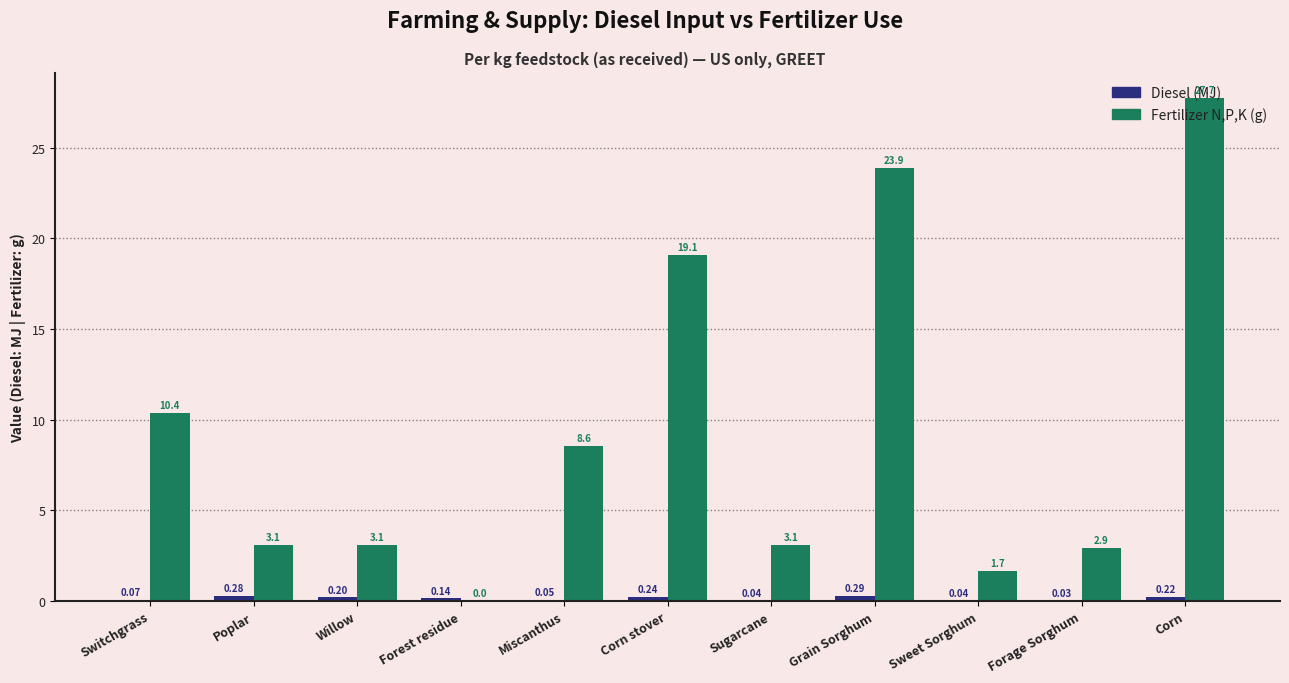

What is the sum of the Fertilizer N,P,K (g) values at Willow and Switchgrass?

13.5